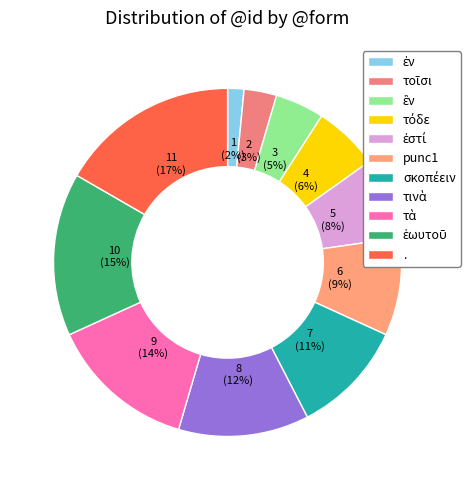

Combined, what portion of the pie is ἐστί and τόδε?

13.6%